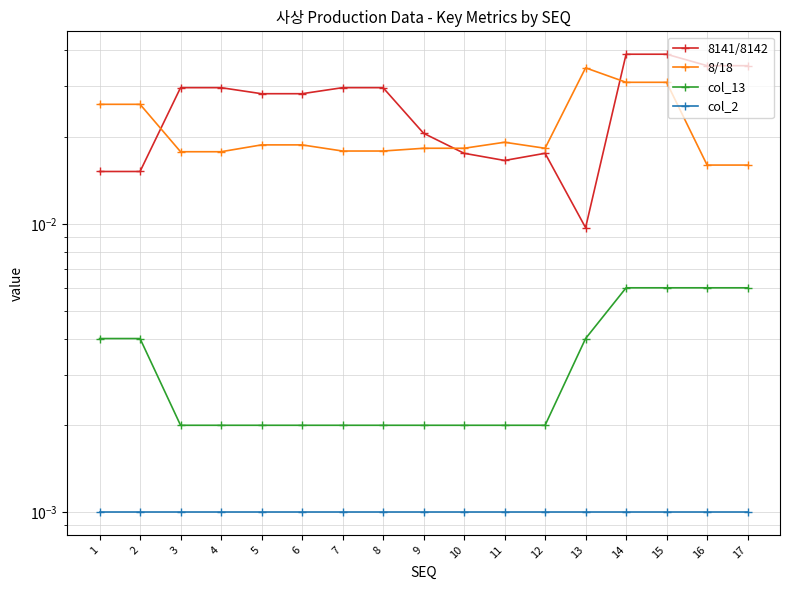

List the labels in order of col_13 value, smallest first.

3, 4, 5, 6, 7, 8, 9, 10, 11, 12, 1, 2, 13, 14, 15, 16, 17